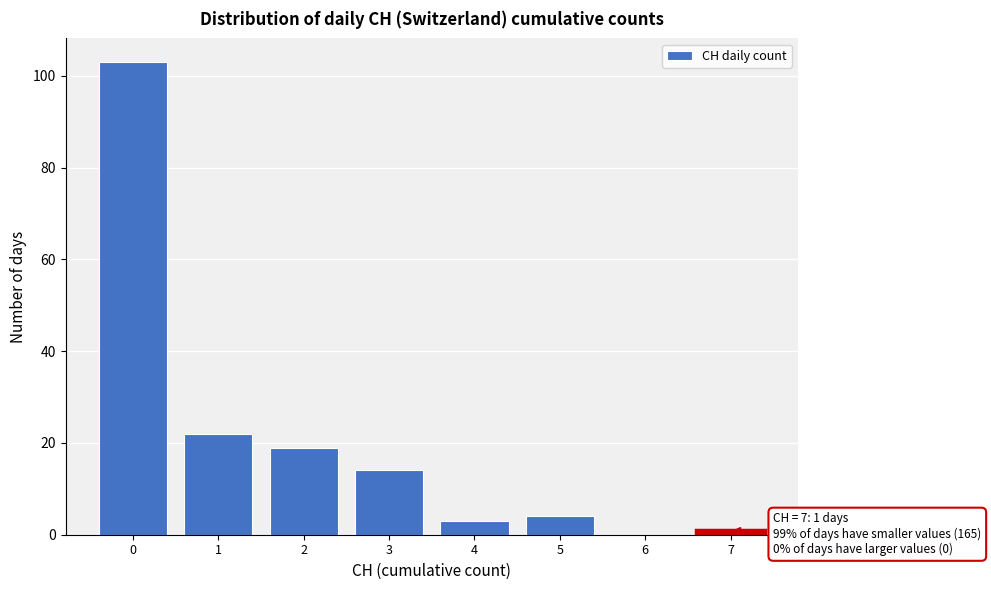

Reading right to left, list all the values displayed in this chart.

7=1	6=0	5=4	4=3	3=14	2=19	1=22	0=103